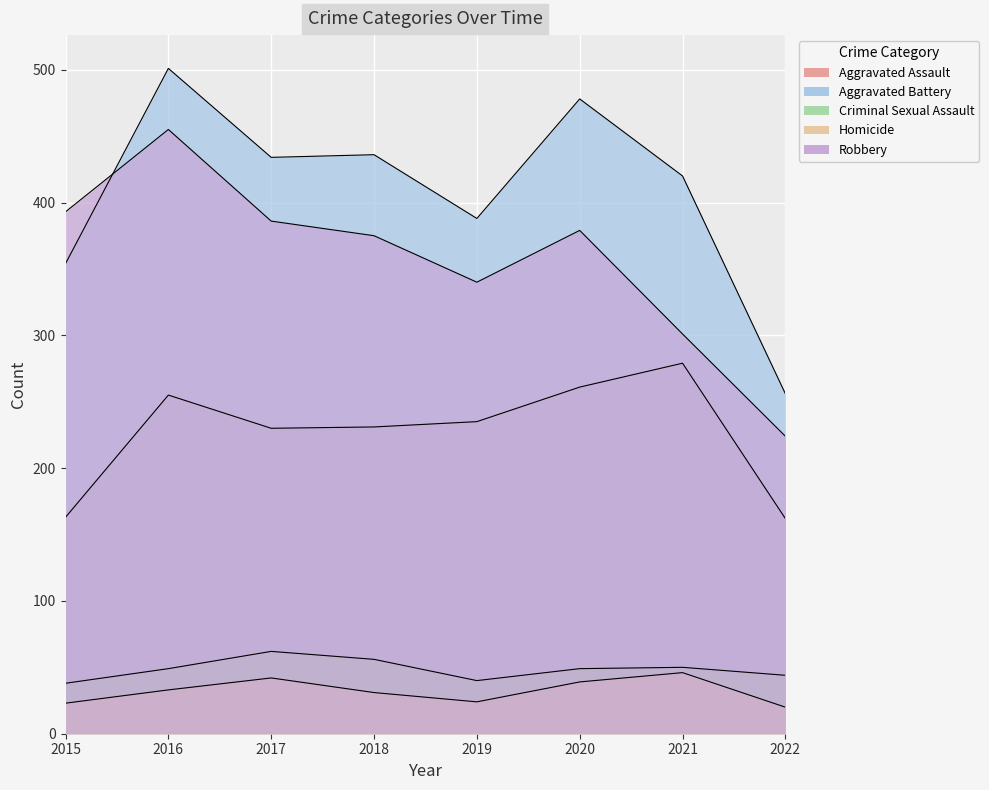

Which category has the lowest value in the Robbery series?

2022